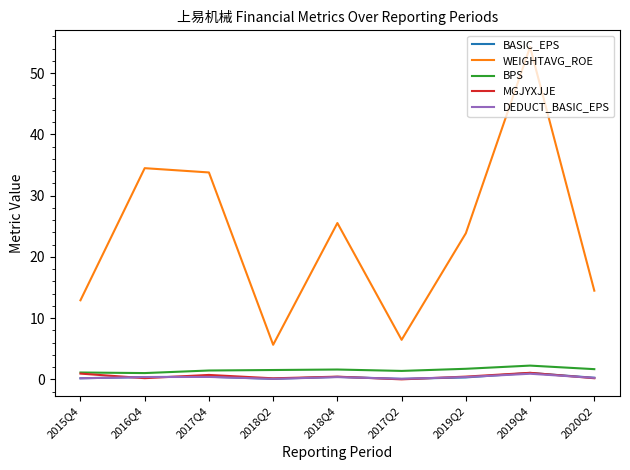

How many series are shown in this chart?

5